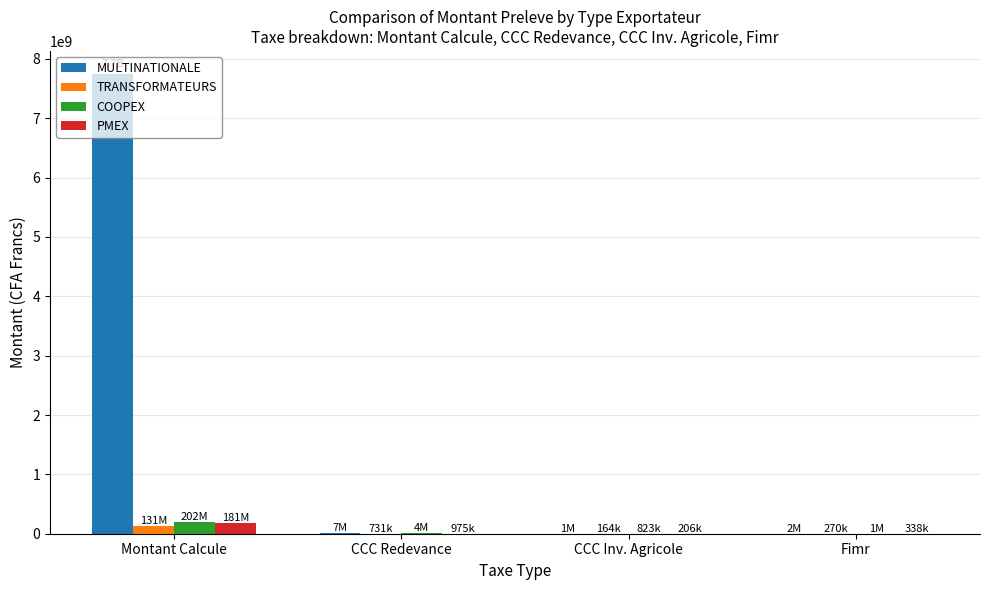

What is the sum of all MULTINATIONALE values?

7757710474